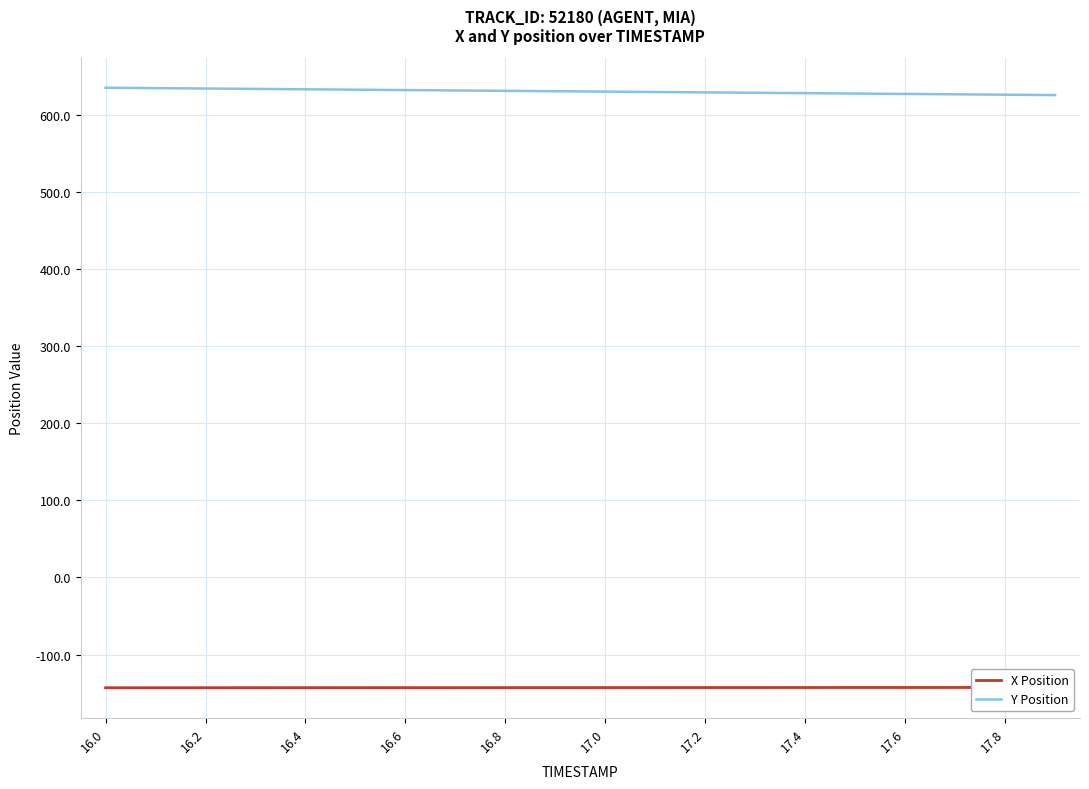

What is the maximum value for Y Position?

634.7